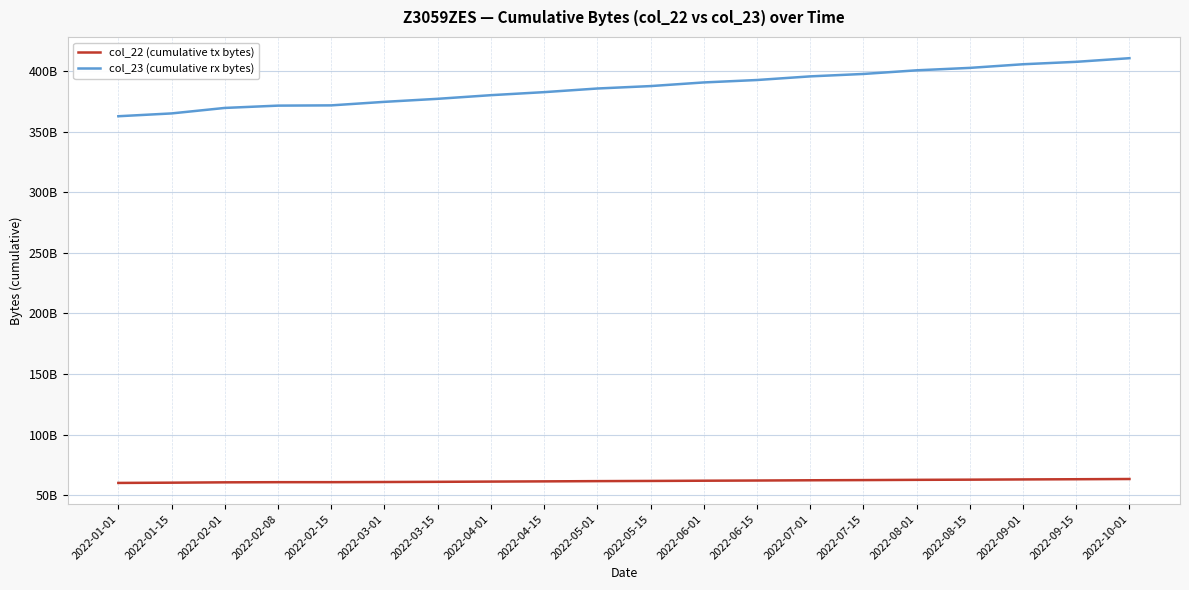

What are all the series names shown in the legend?

col_22 (cumulative tx bytes), col_23 (cumulative rx bytes)